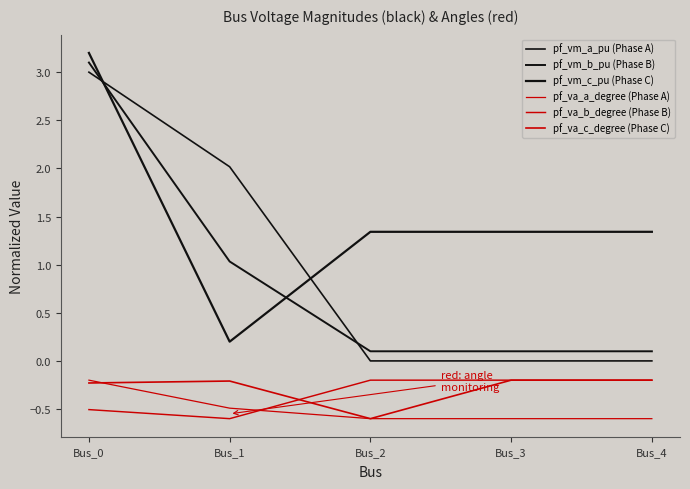

Which series has the largest range (max minus min)?

pf_vm_b_pu (Phase B)